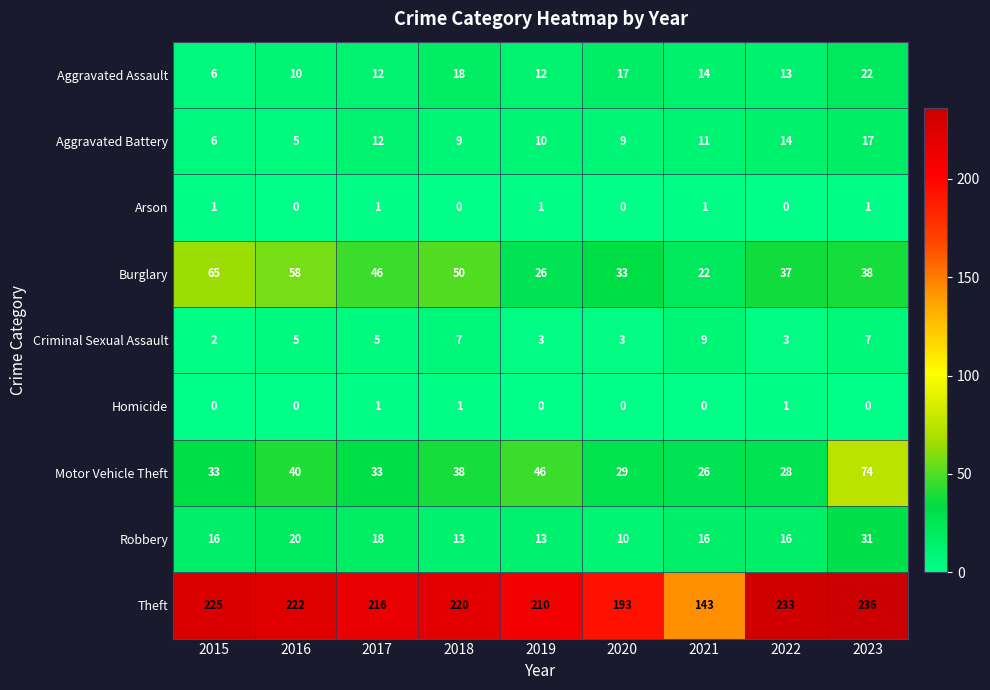

Which series has the largest range (max minus min)?

Theft